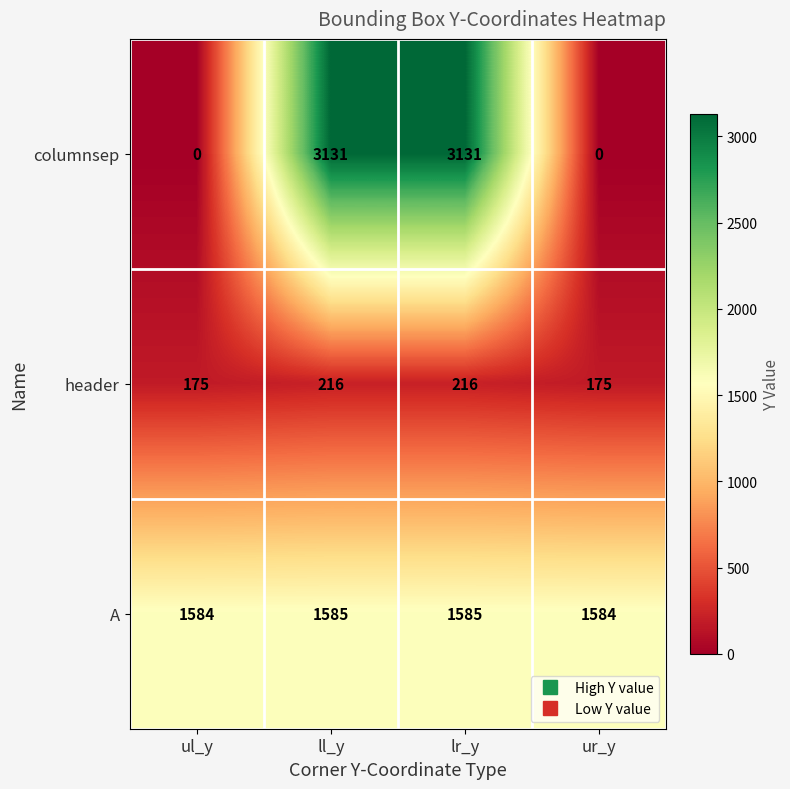

Which series has the largest range (max minus min)?

columnsep